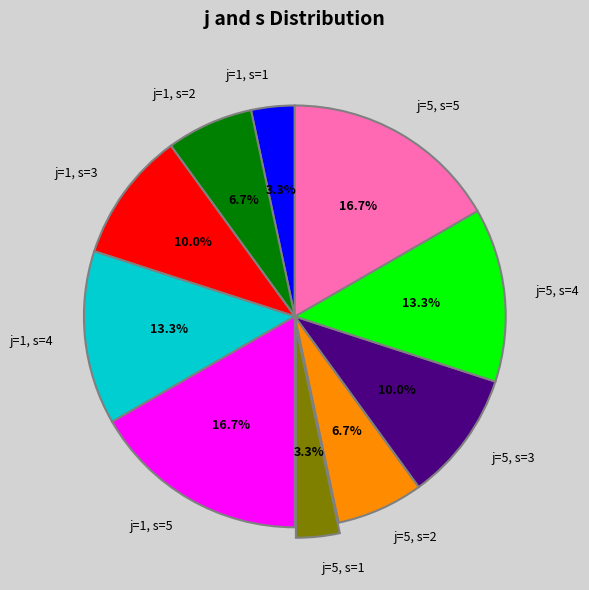

Is the sum of j=5, s=4 and j=1, s=2 greater than half?

No